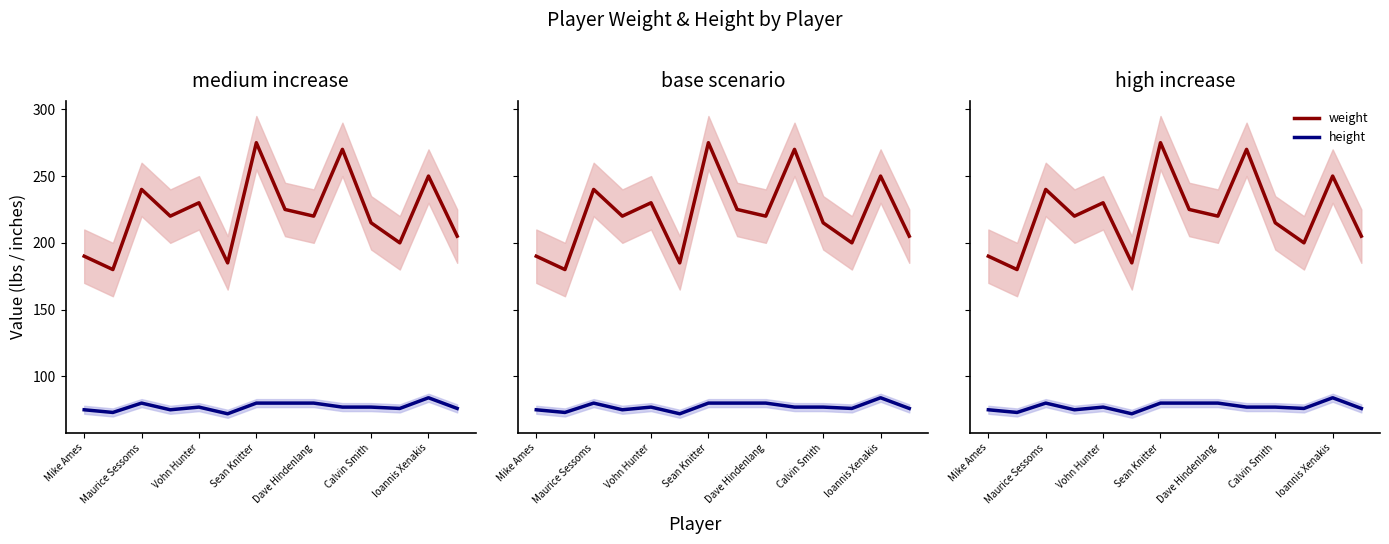

List the series in order of their peak value, lowest first.

height, weight